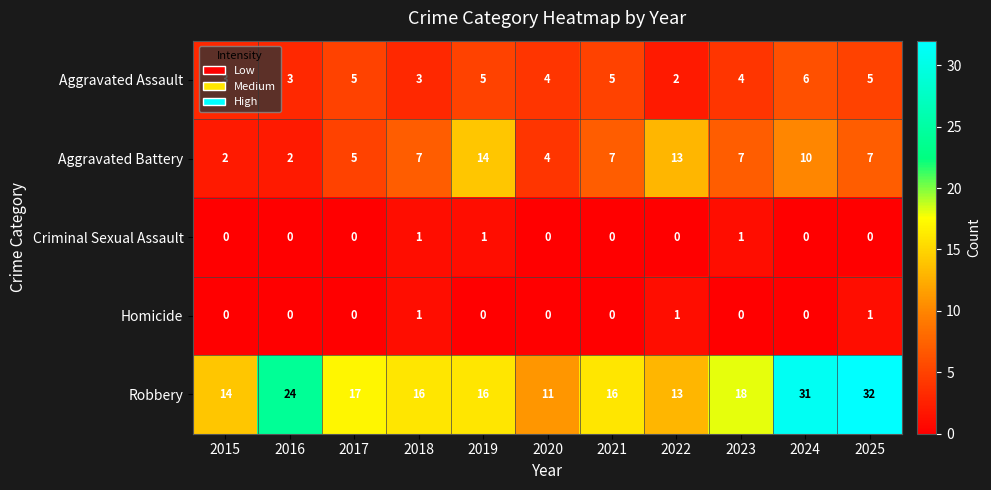

What is the difference between the maximum and minimum values in the Aggravated Battery series?

12